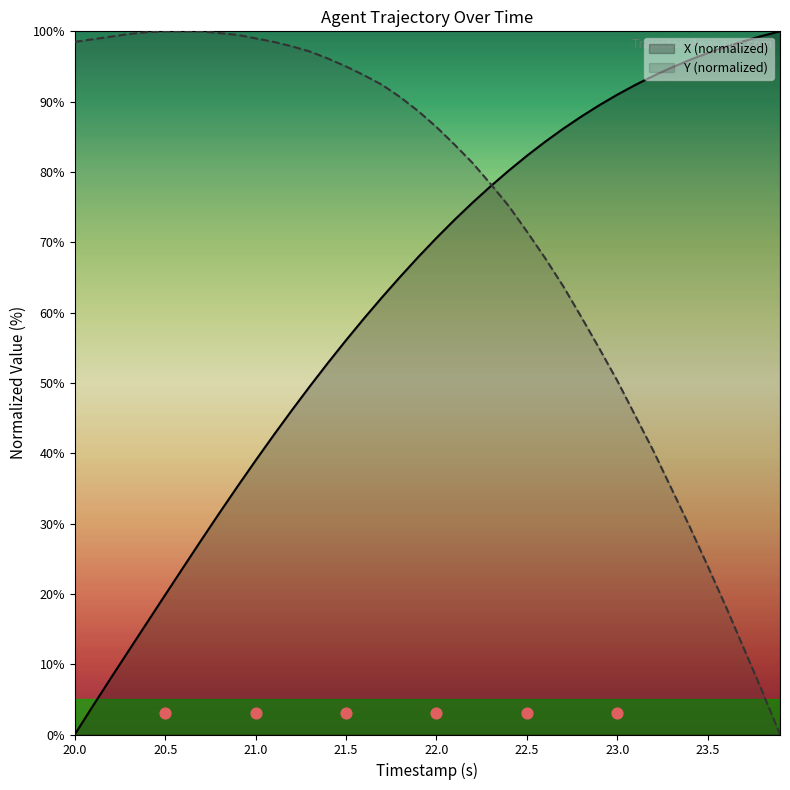

The X (normalized) series shows 104.9 at 22.0. True or false?

False